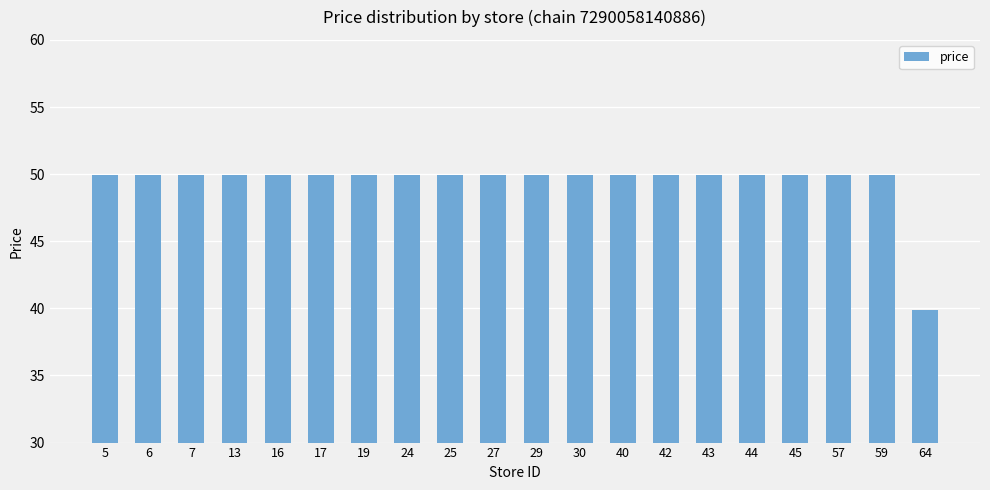

Which category has the lowest value across all series?

64